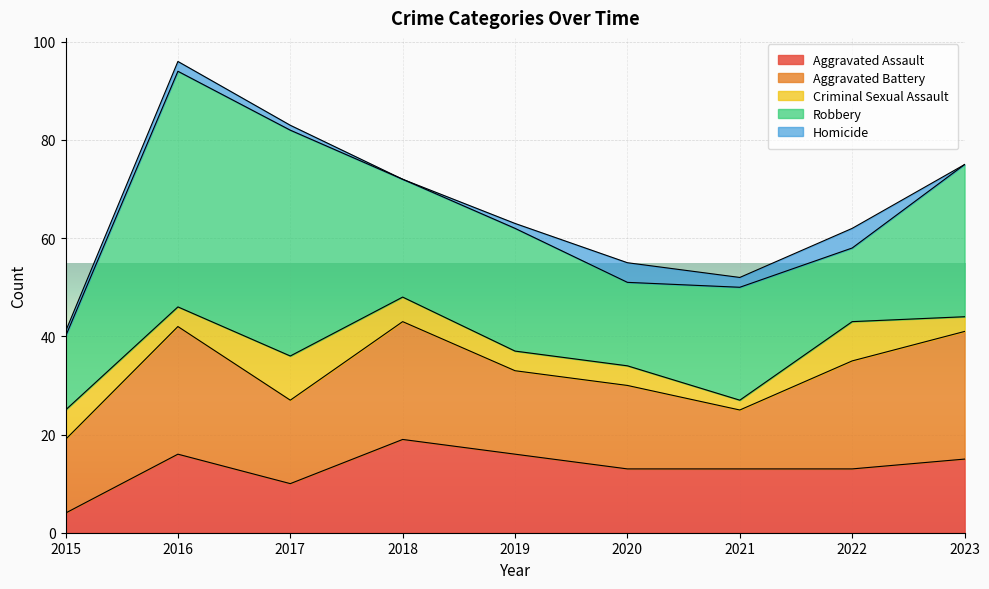

What are all the series names shown in the legend?

Aggravated Assault, Aggravated Battery, Criminal Sexual Assault, Robbery, Homicide